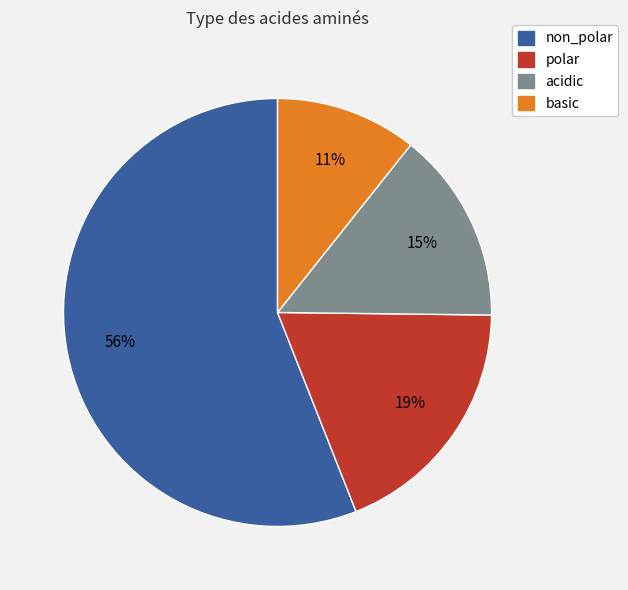

Do basic and non_polar together represent more than half of the pie?

Yes